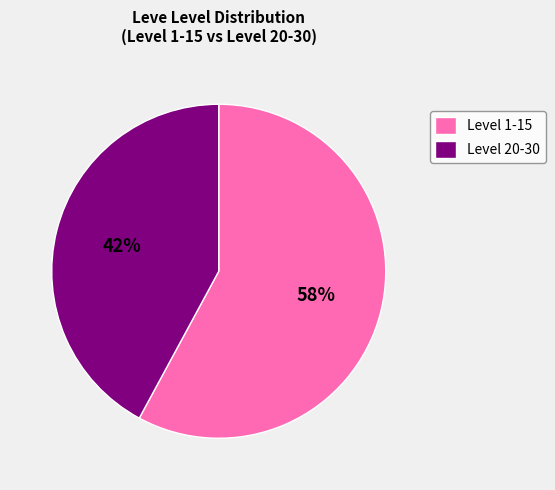

Do Level 20-30 and Level 1-15 together represent more than half of the pie?

Yes